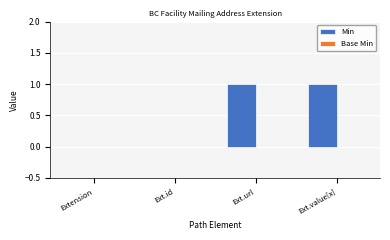

Between Ext.value[x] and Extension, which is larger?

Ext.value[x]